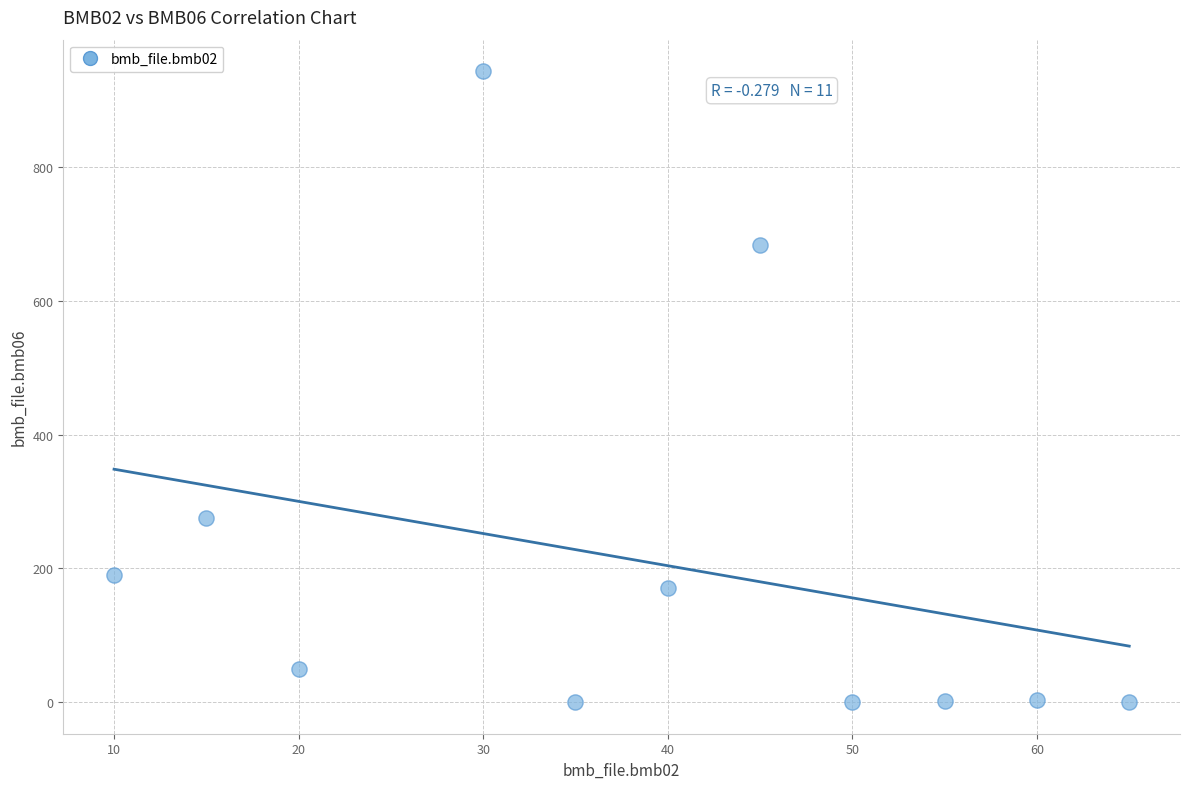

What is the range of X values (max minus min)?

55.0